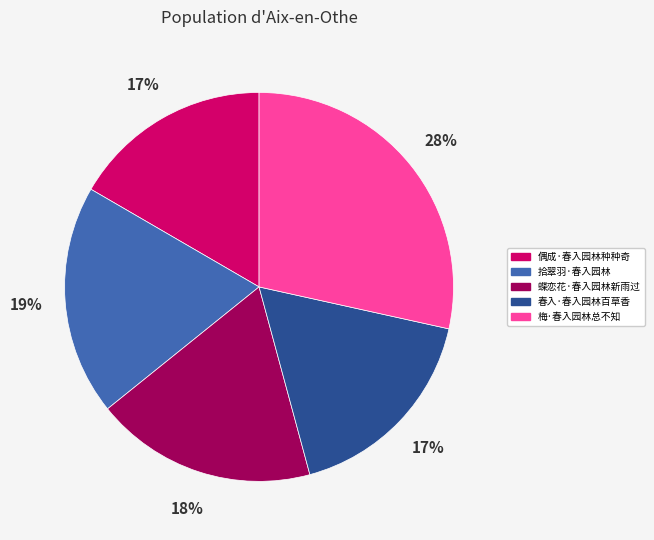

Is it true that 偶成·春入园林种种奇 is 8% of the pie?

False